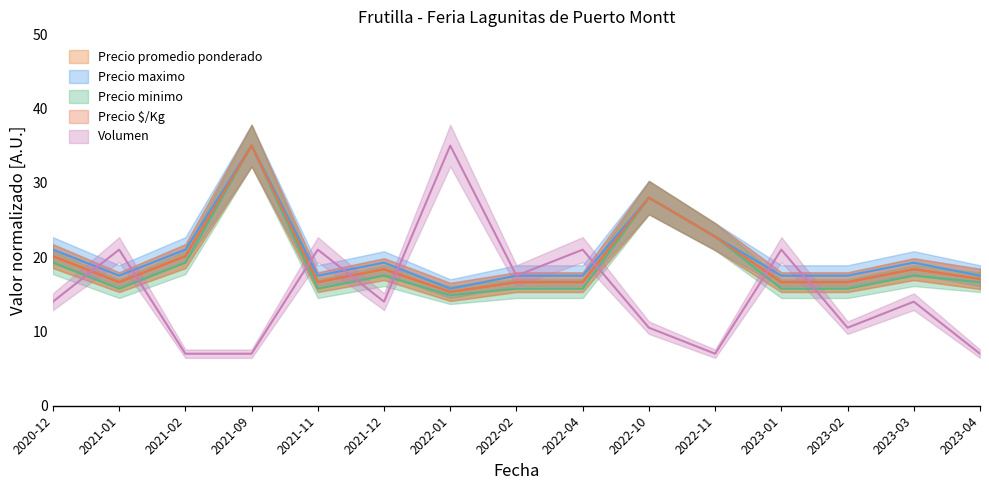

Reading left to right, list all the values displayed in this chart.

Precio promedio ponderado: 2020-12=20.1	2021-01=16.6	2021-02=20.1	2021-09=35.0	2021-11=16.6	2021-12=18.4	2022-01=15.3	2022-02=16.6	2022-04=16.6	2022-10=28.0	2022-11=22.8	2023-01=16.6	2023-02=16.6	2023-03=18.4	2023-04=17.1
Precio maximo: 2020-12=21.0	2021-01=17.5	2021-02=21.0	2021-09=35.0	2021-11=17.5	2021-12=19.2	2022-01=15.8	2022-02=17.5	2022-04=17.5	2022-10=28.0	2022-11=22.8	2023-01=17.5	2023-02=17.5	2023-03=19.2	2023-04=17.5
Precio minimo: 2020-12=19.2	2021-01=15.8	2021-02=19.2	2021-09=35.0	2021-11=15.8	2021-12=17.5	2022-01=14.9	2022-02=15.8	2022-04=15.8	2022-10=28.0	2022-11=22.8	2023-01=15.8	2023-02=15.8	2023-03=17.5	2023-04=16.6
Precio $/Kg: 2020-12=20.1	2021-01=16.6	2021-02=20.1	2021-09=35.0	2021-11=16.6	2021-12=18.4	2022-01=15.3	2022-02=16.6	2022-04=16.6	2022-10=28.0	2022-11=22.7	2023-01=16.6	2023-02=16.6	2023-03=18.4	2023-04=17.1
Volumen: 2020-12=14.0	2021-01=21.0	2021-02=7.0	2021-09=7.0	2021-11=21.0	2021-12=14.0	2022-01=35.0	2022-02=17.5	2022-04=21.0	2022-10=10.5	2022-11=7.0	2023-01=21.0	2023-02=10.5	2023-03=14.0	2023-04=7.0